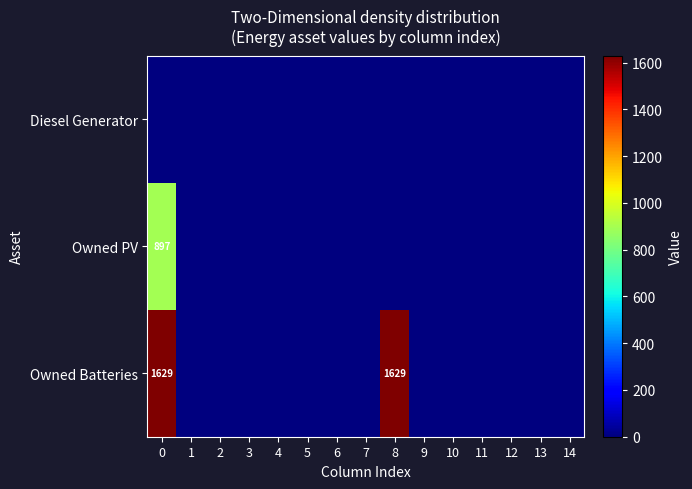

How many distinct data groups are displayed?

3